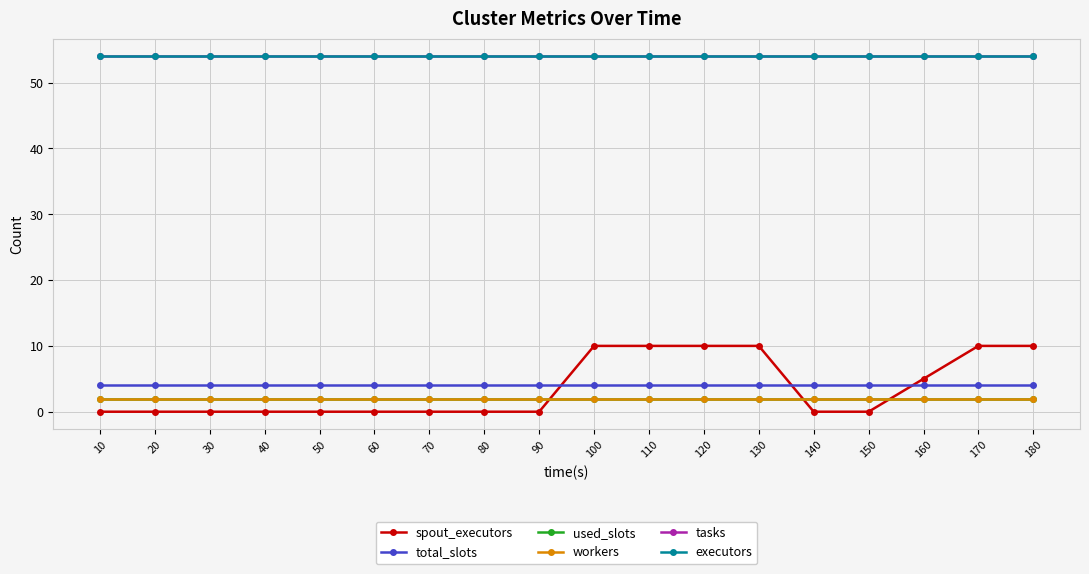

Is this an area chart (filled region under the line)?

No